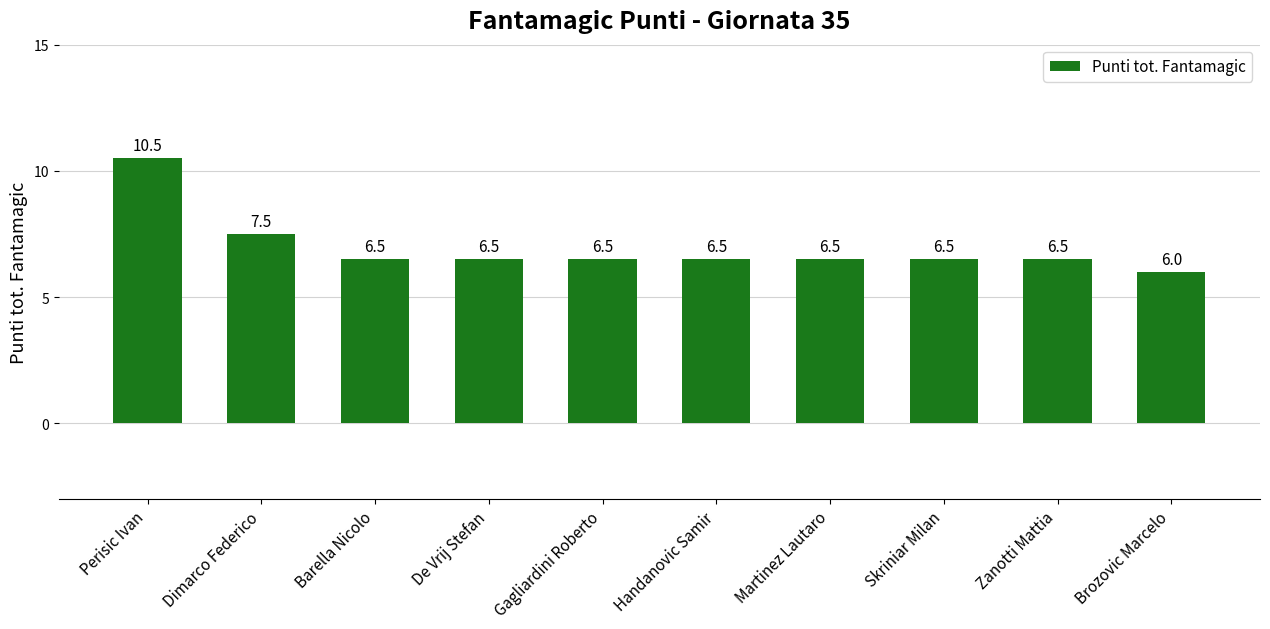

What is the difference between the maximum and minimum values?

4.5